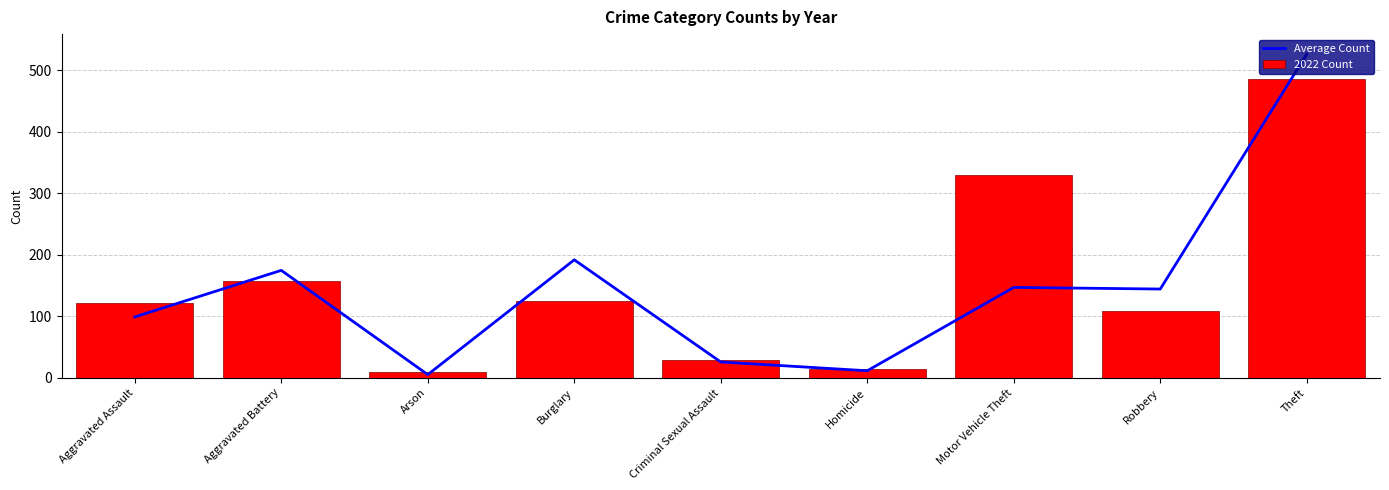

What is the difference between the maximum and minimum values in the Average Count series?

521.1